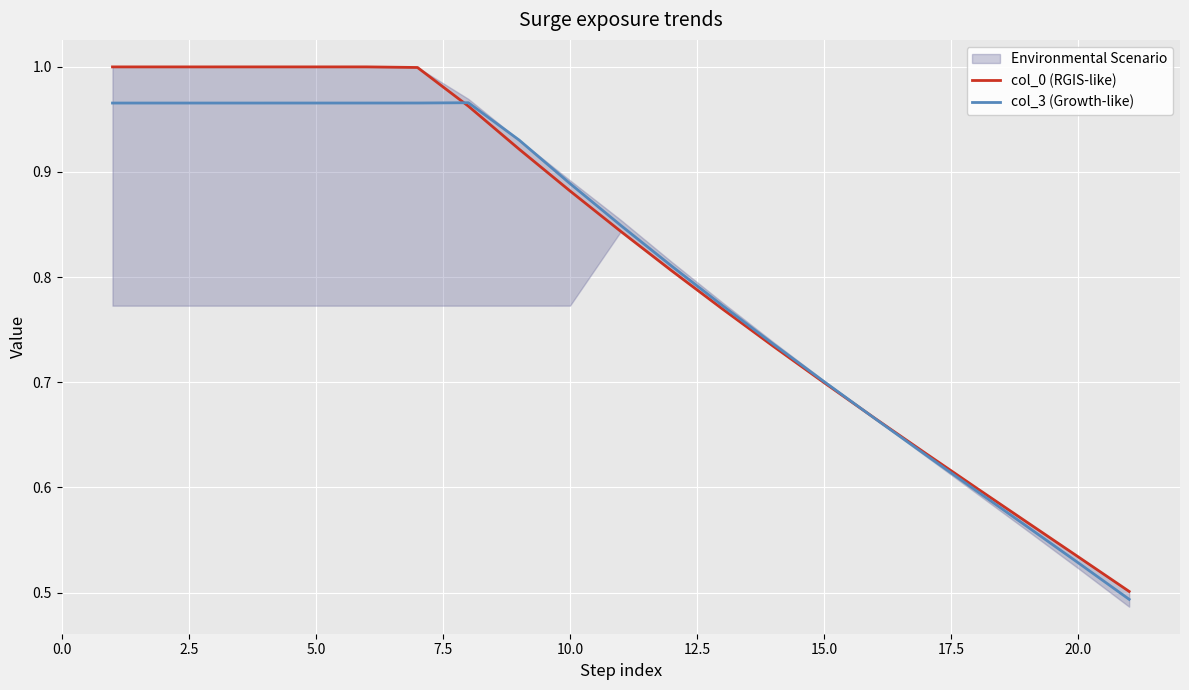

What is the difference between the maximum and minimum values in the col_0 (RGIS-like) series?

0.5